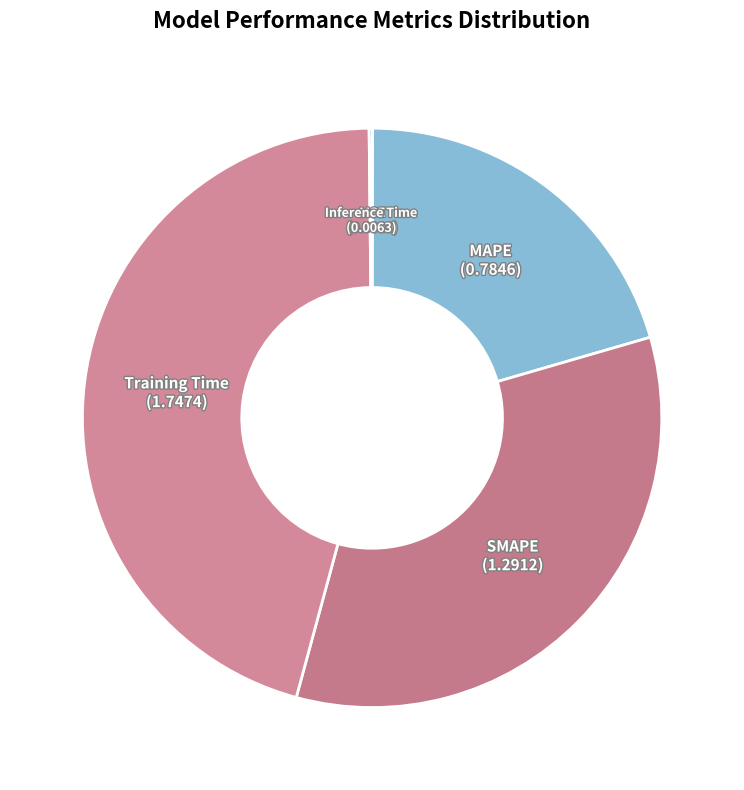

To the nearest percent, what is the difference between the largest and smallest slice percentages?

46%